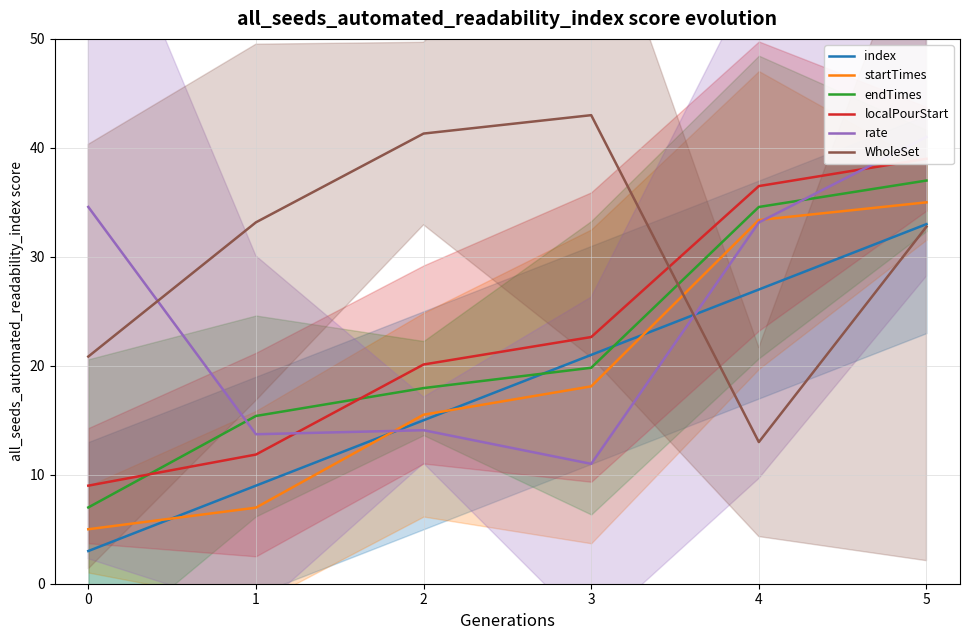

True or false: index has a value of 48.0 at 4.

False